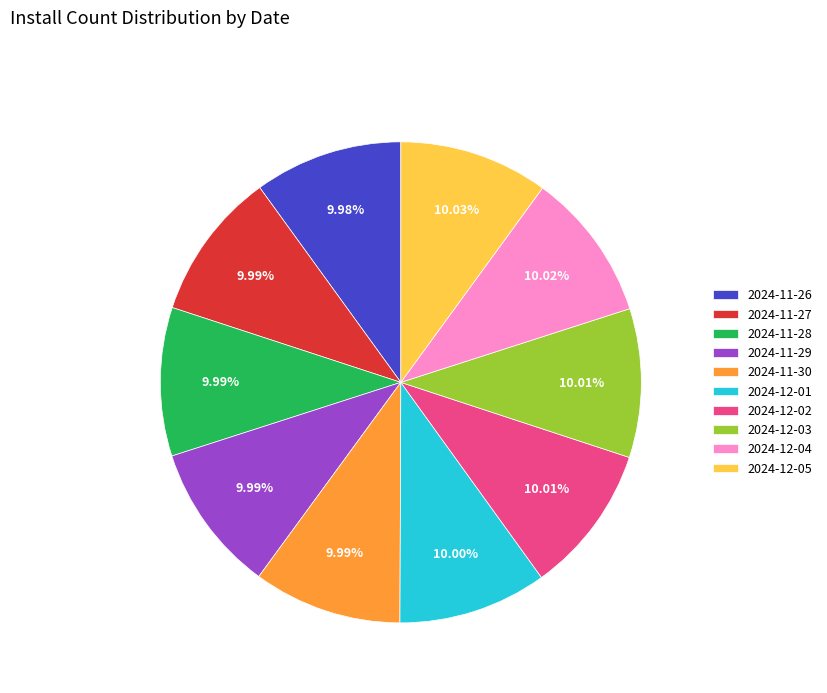

To the nearest percent, what is the average slice percentage?

10%